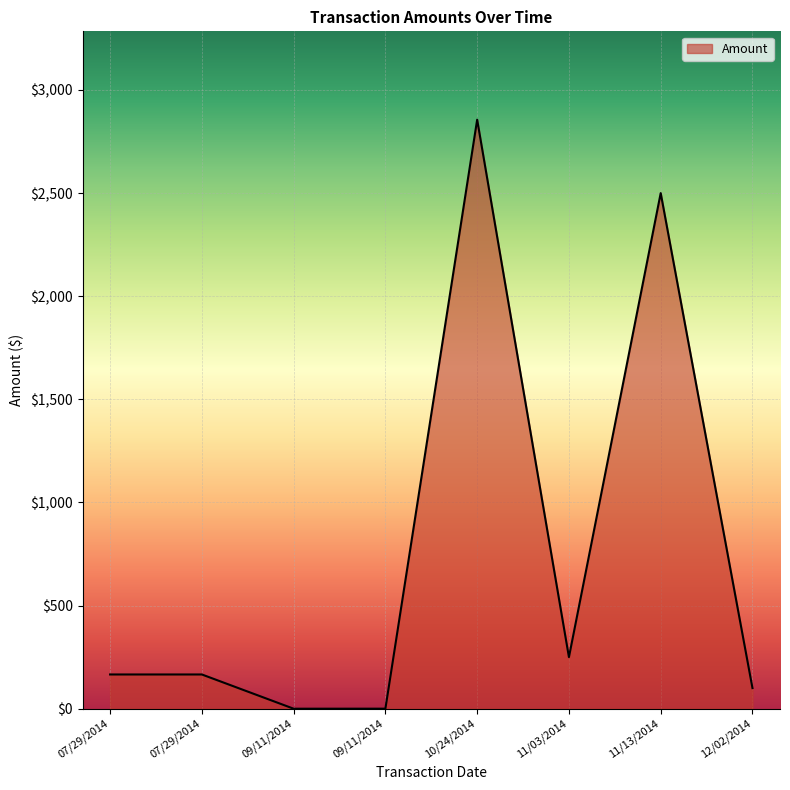

The chart shows a value of 0.0 at 09/11/2014. True or false?

False